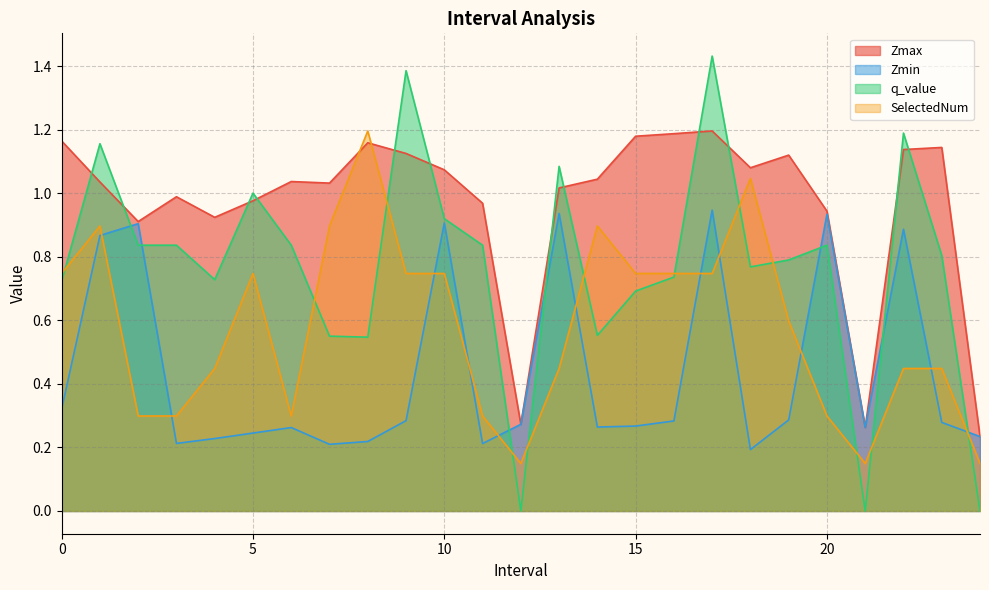

How many distinct data groups are displayed?

4